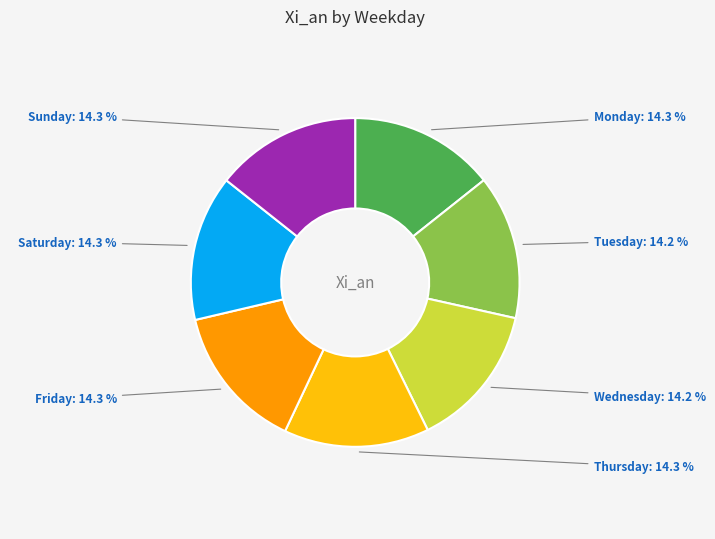

To the nearest percent, what is the average slice percentage?

14%